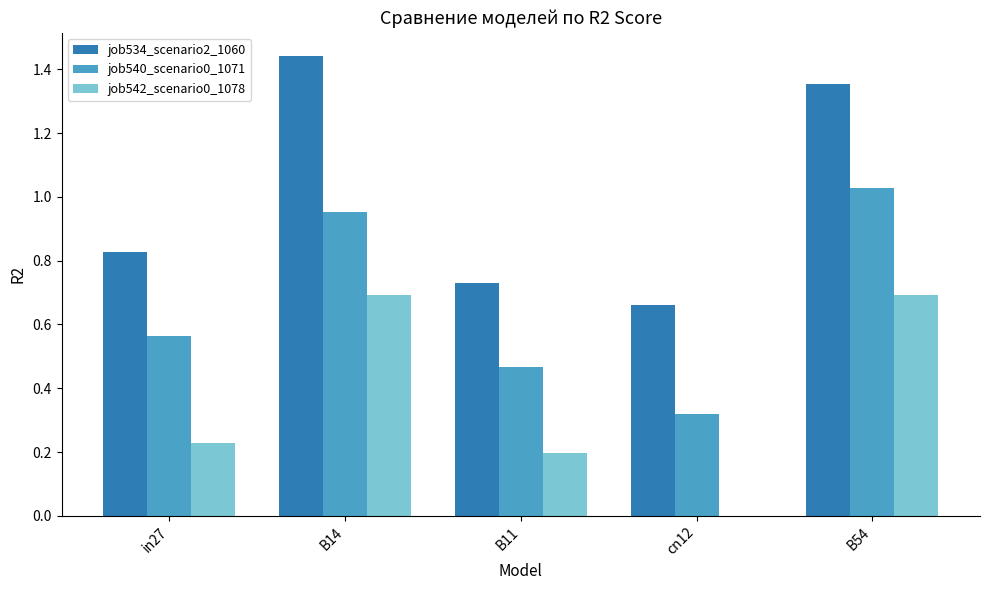

The value of job542_scenario0_1078 at cn12 is 0.4. True or false?

False